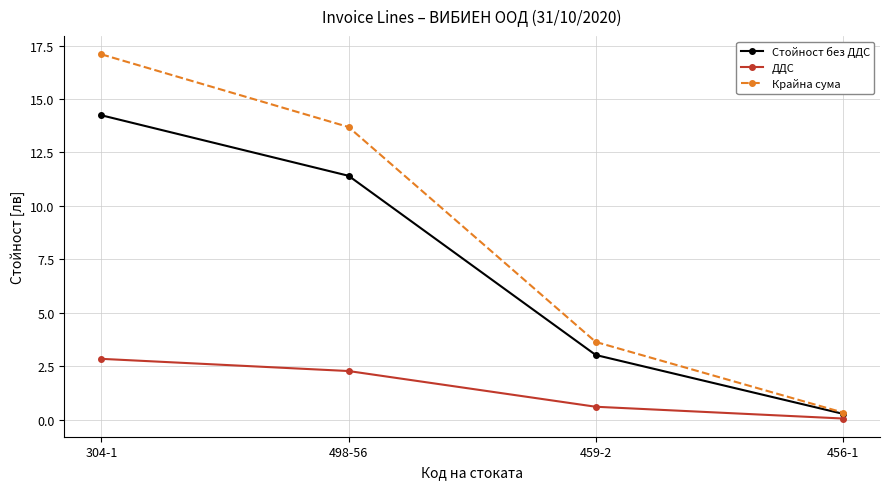

At 459-2, list the series in order from largest to smallest.

Крайна сума, Стойност без ДДС, ДДС